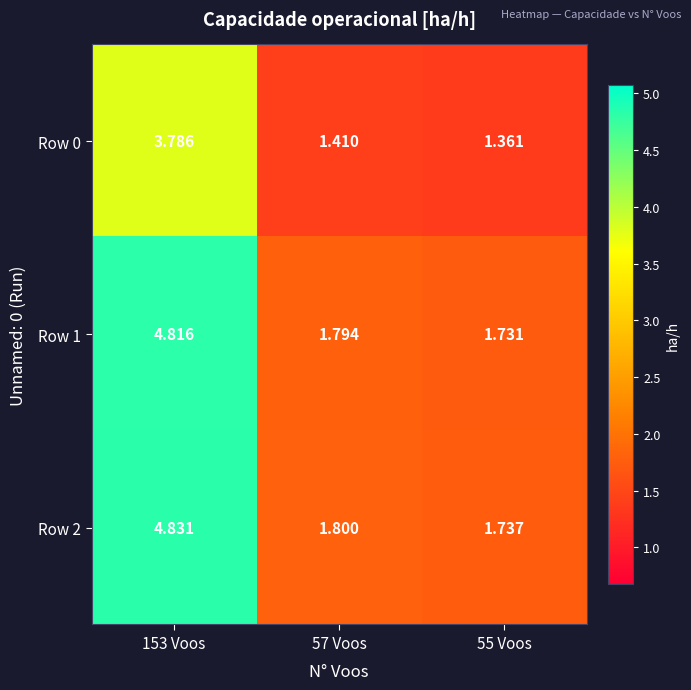

Is the value of Row 0 at 55 Voos greater than the value of Row 1 at 153 Voos?

No